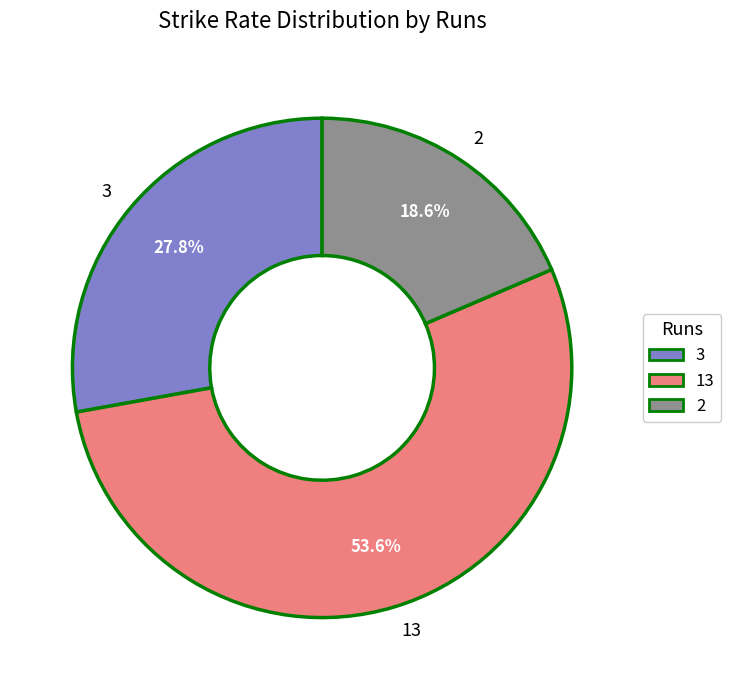

What percentage do 13 and 2 together represent?

72.2%